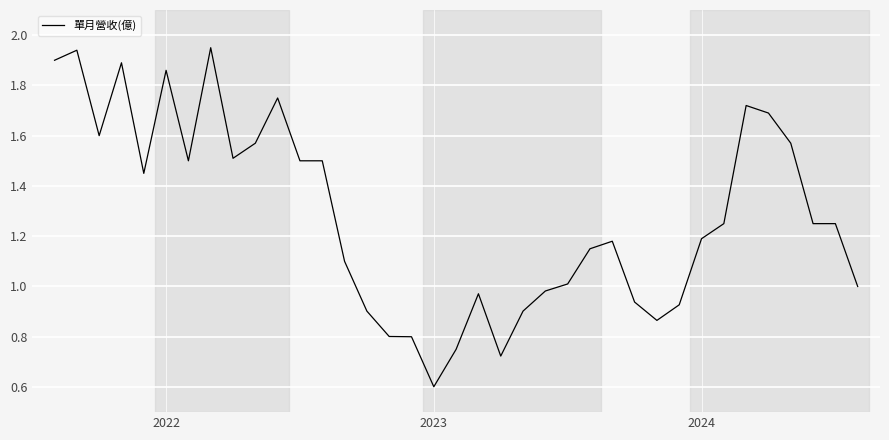

What is the smallest value displayed?

0.6